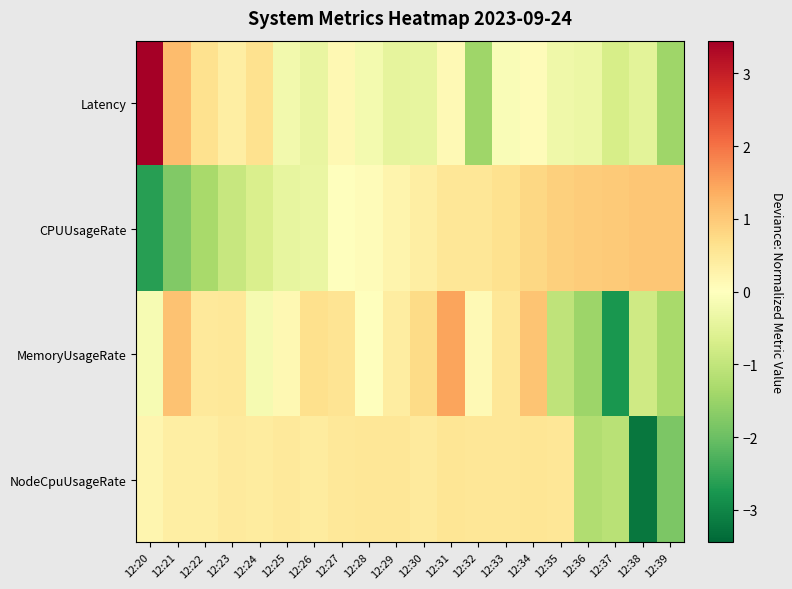

Count the number of categories in the chart.

20